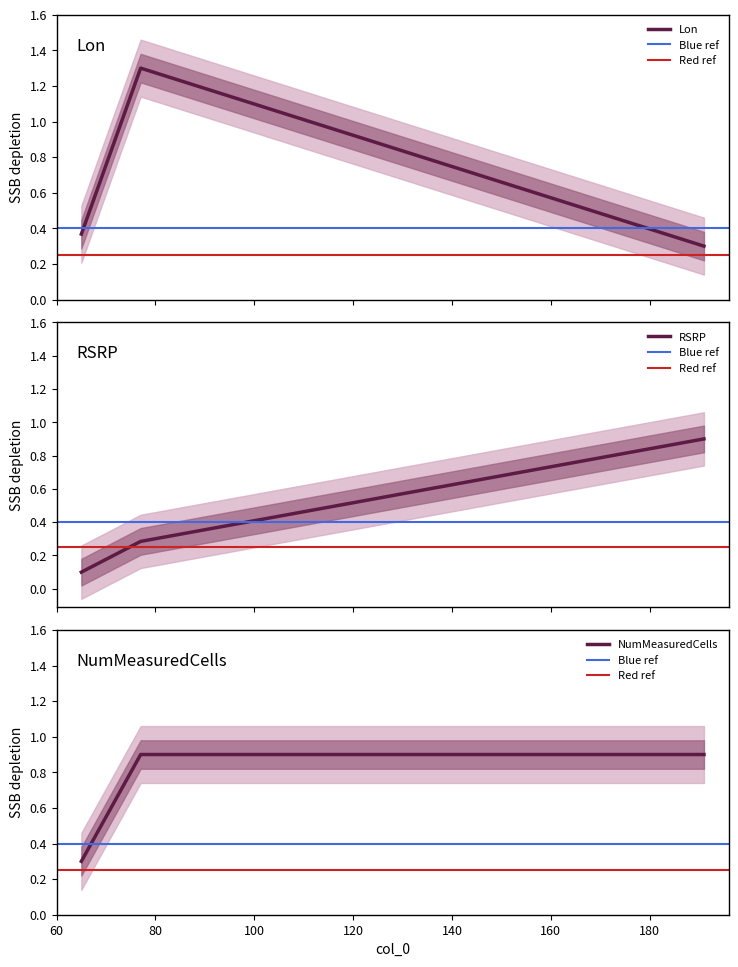

What is the difference between the highest and lowest values at 77?

0.4